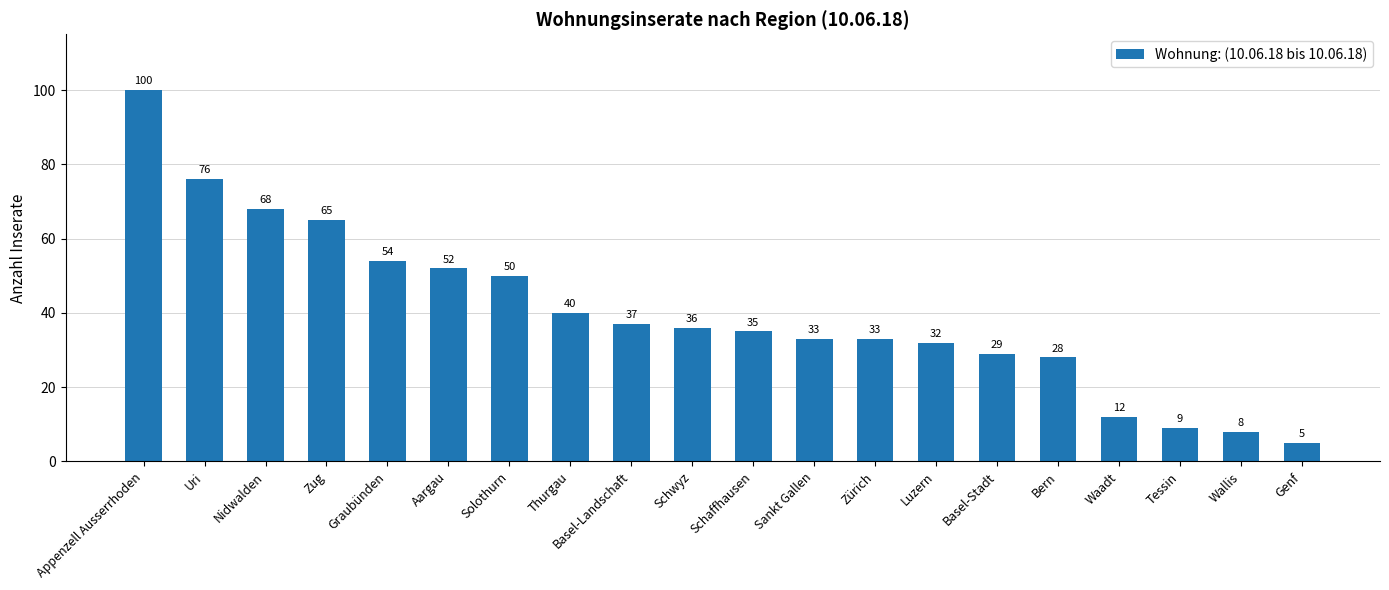

What is the difference between the maximum and second lowest values?

92